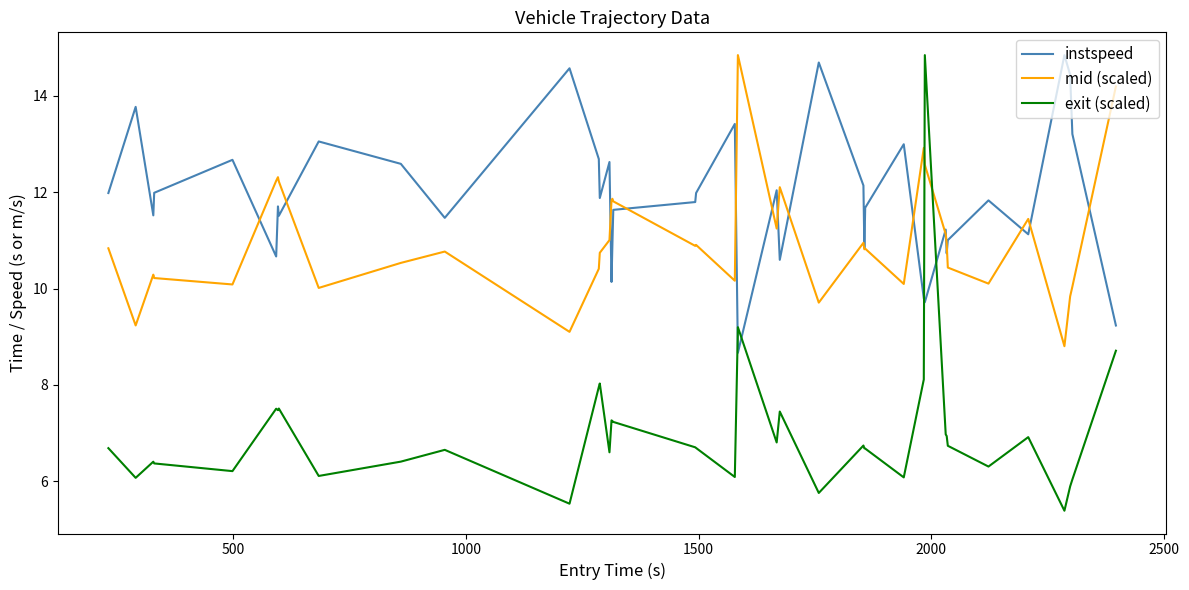

What is the maximum value for exit (scaled)?

14.8